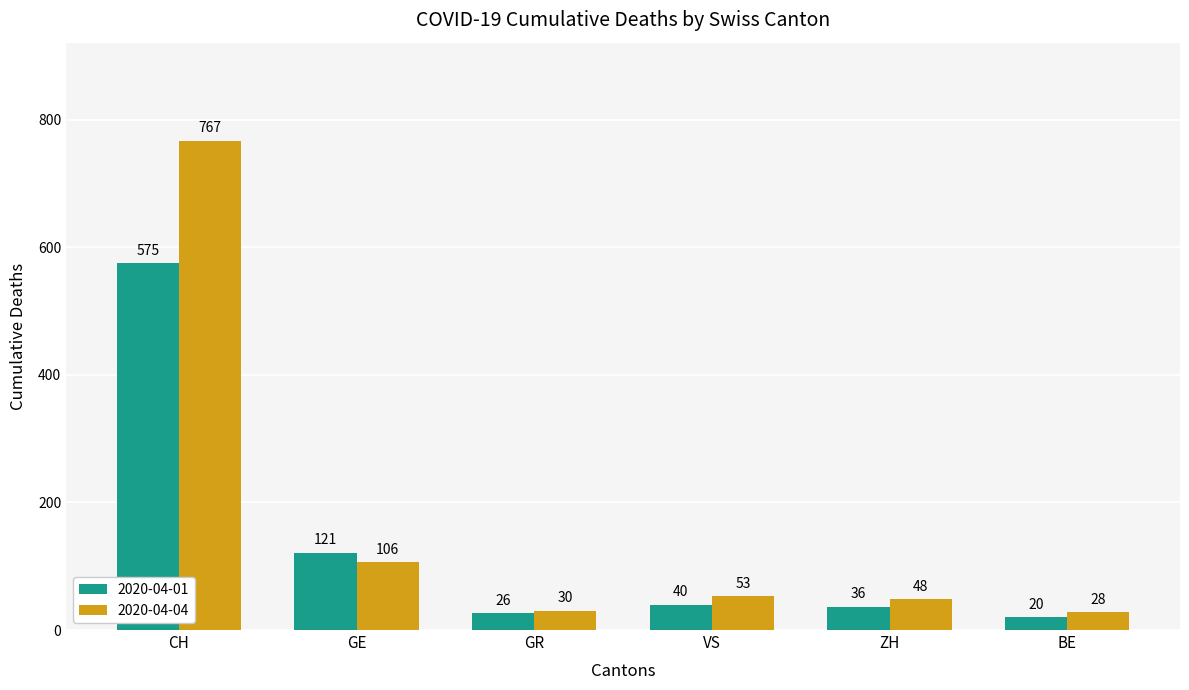

How many distinct data groups are displayed?

2